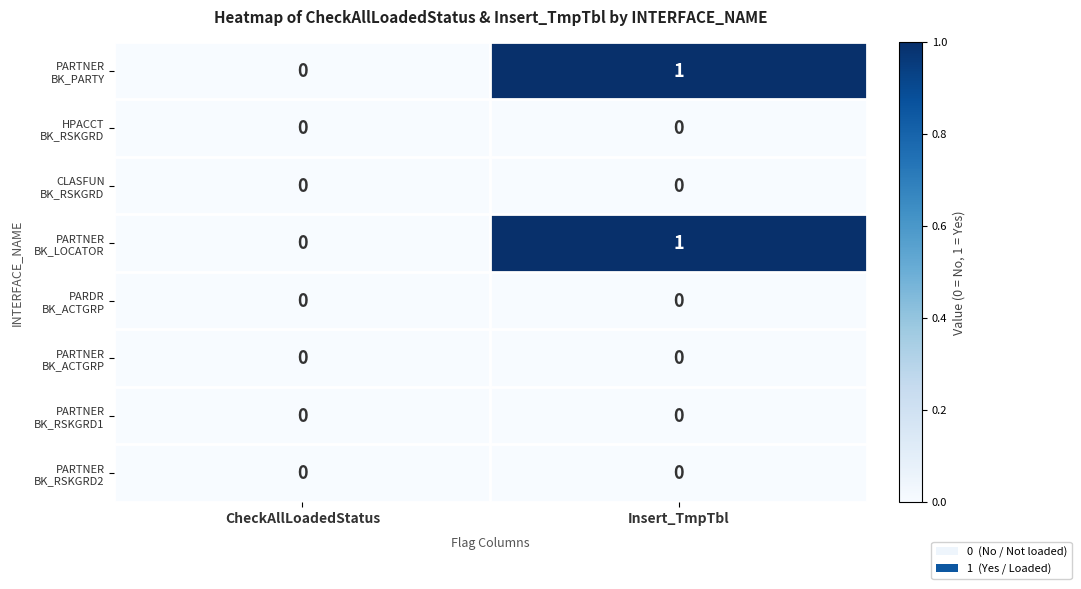

Which label corresponds to the largest value in the chart?

Insert_TmpTbl